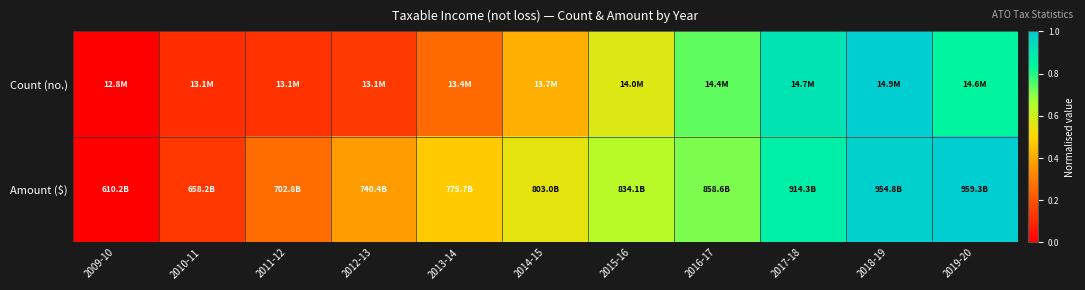

Rank the series by their maximum value, from highest to lowest.

Count (no.), Amount ($)